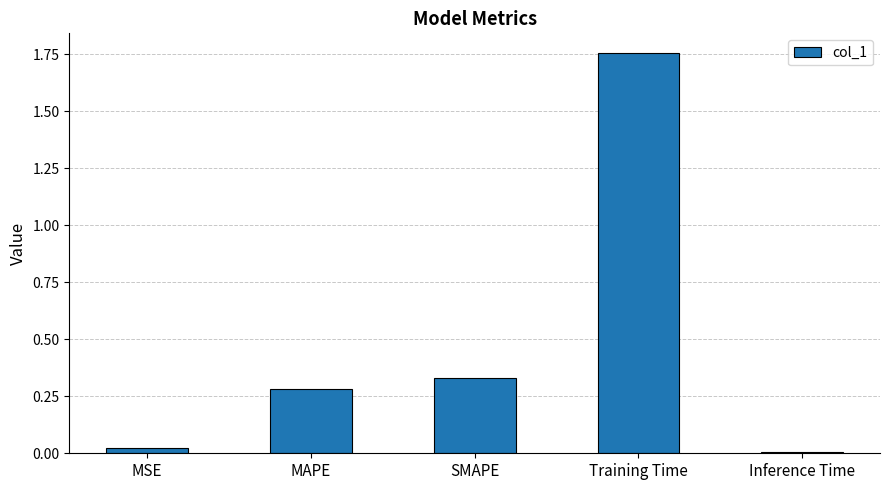

How many distinct data groups are displayed?

1